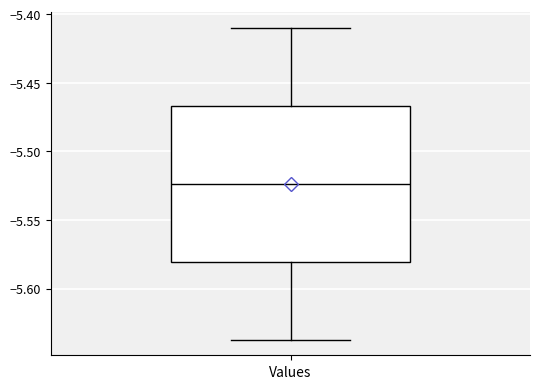

Where is the lower edge of the box for Values on the y-axis? The values are not printed on the chart, so give them approximately, as read against the axis.

-5.580